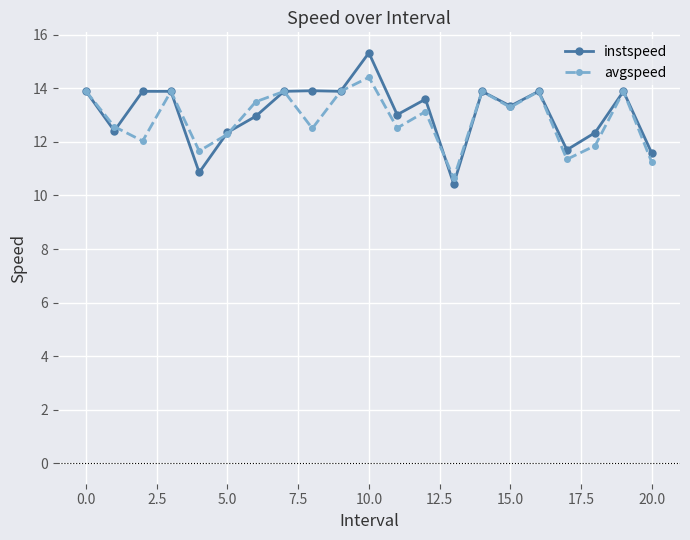

True or false: avgspeed has more than 0 interior local peaks.

True